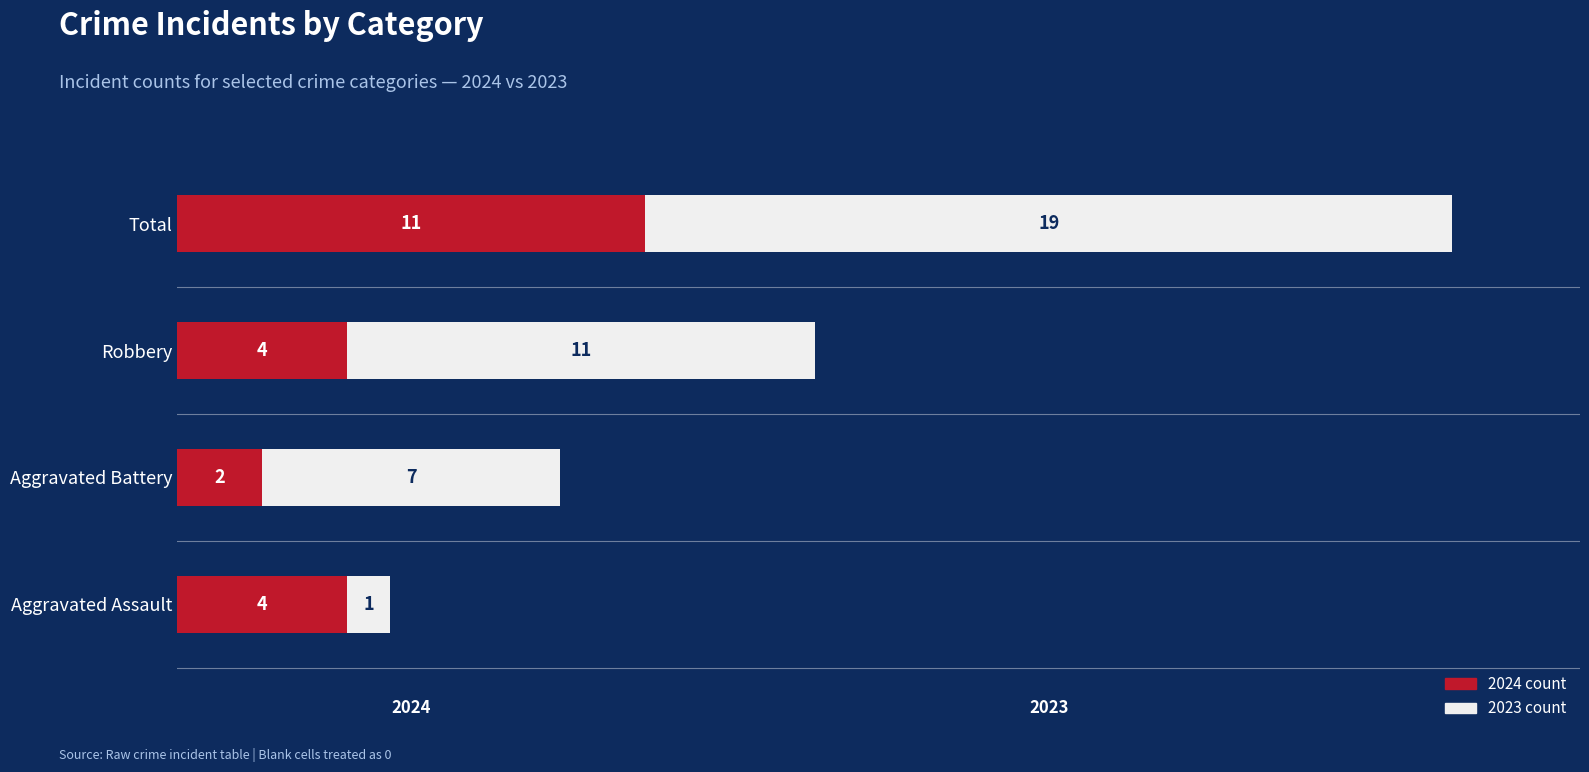

What is the total value across all series at Robbery?

15